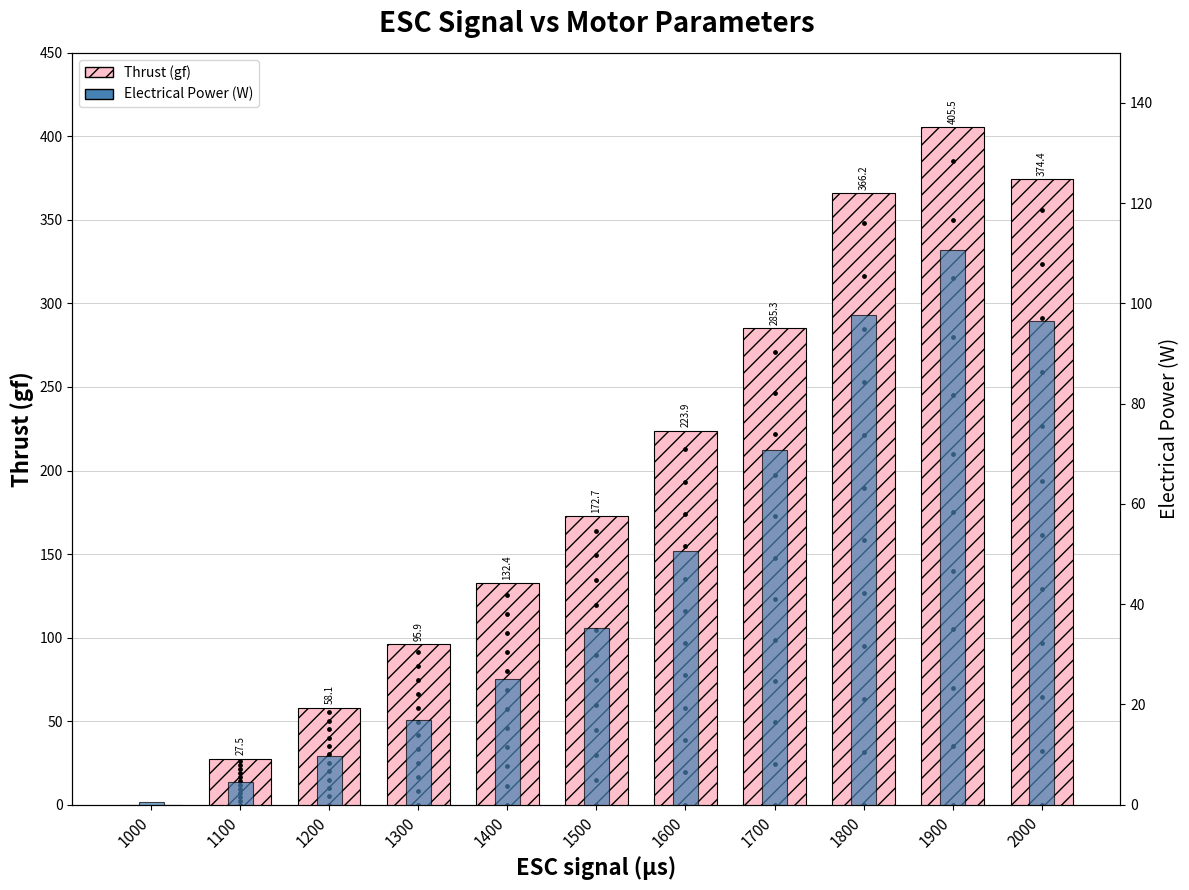

What is the total value across all series at 1400?

157.5